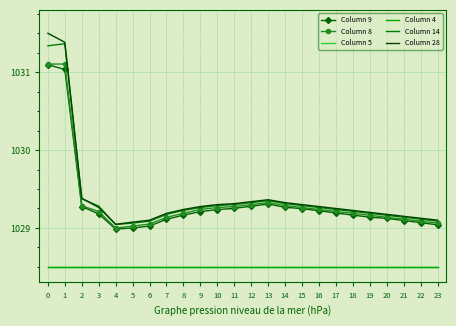

What are all the series names shown in the legend?

Column 9, Column 8, Column 5, Column 4, Column 14, Column 28